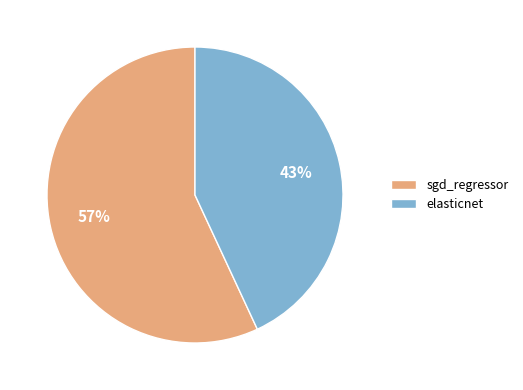

Rank the categories by value from highest to lowest.

sgd_regressor, elasticnet